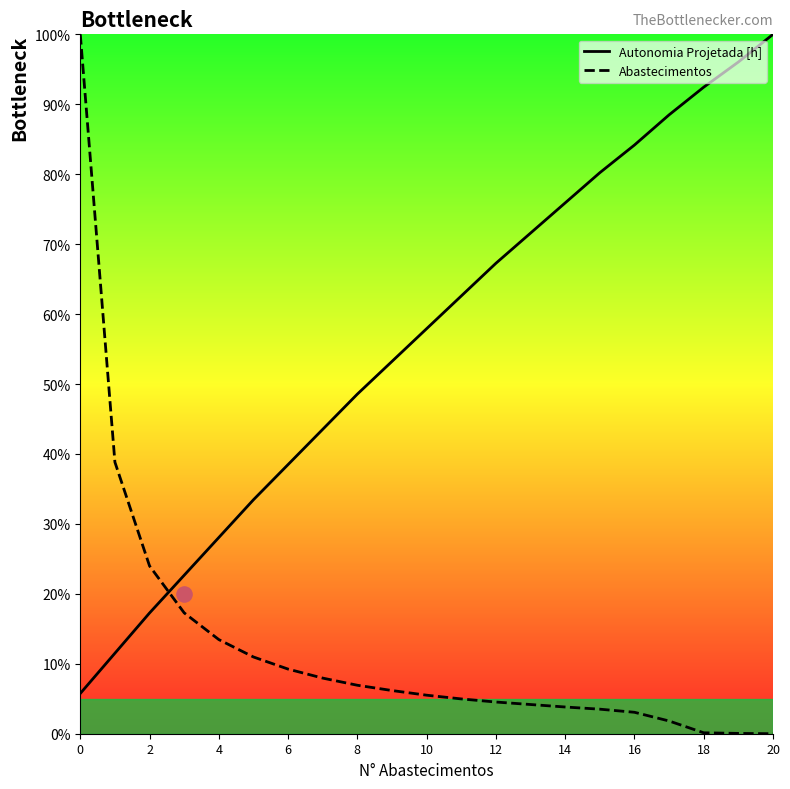

Which series has the largest Y range (max minus min)?

Abastecimentos